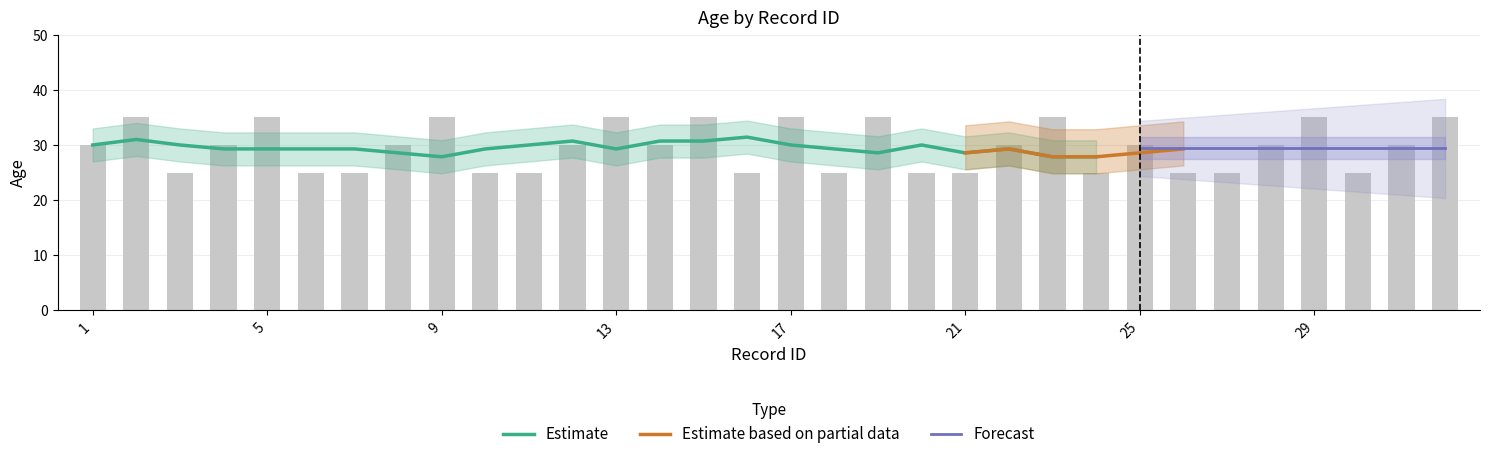

Which has a higher value, 11 or 9?

11